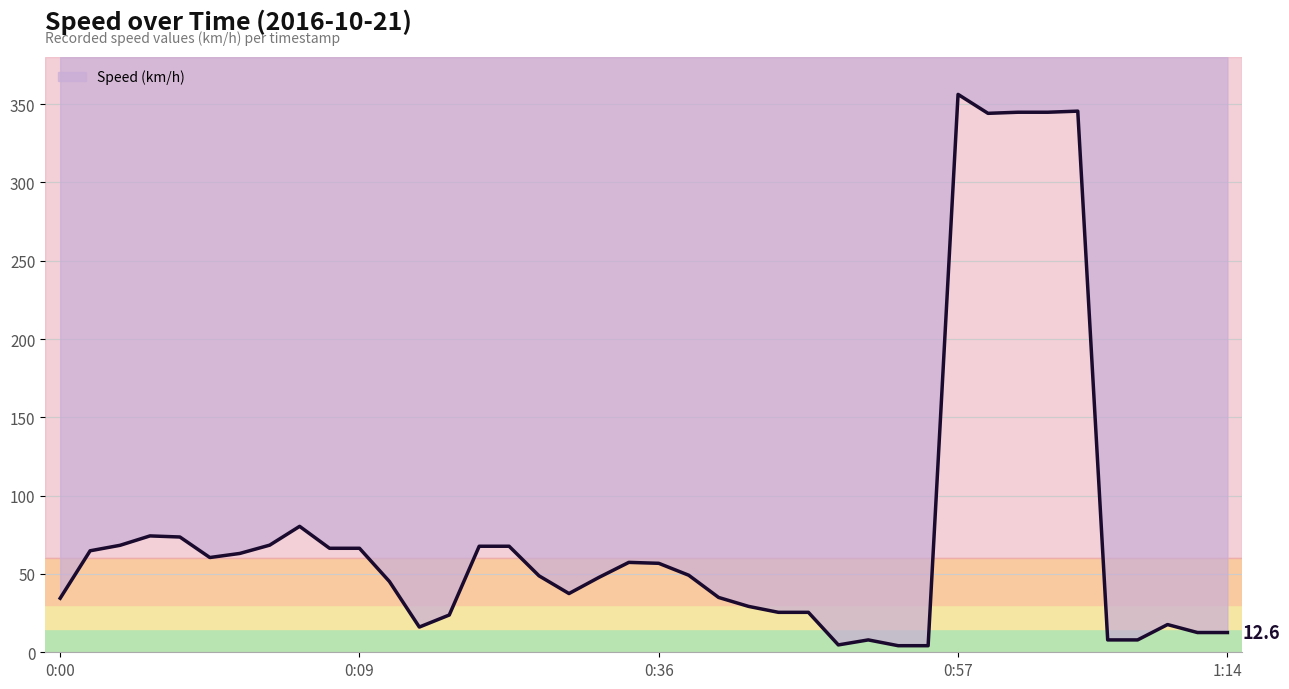

Which label corresponds to the largest value in the chart?

0:57